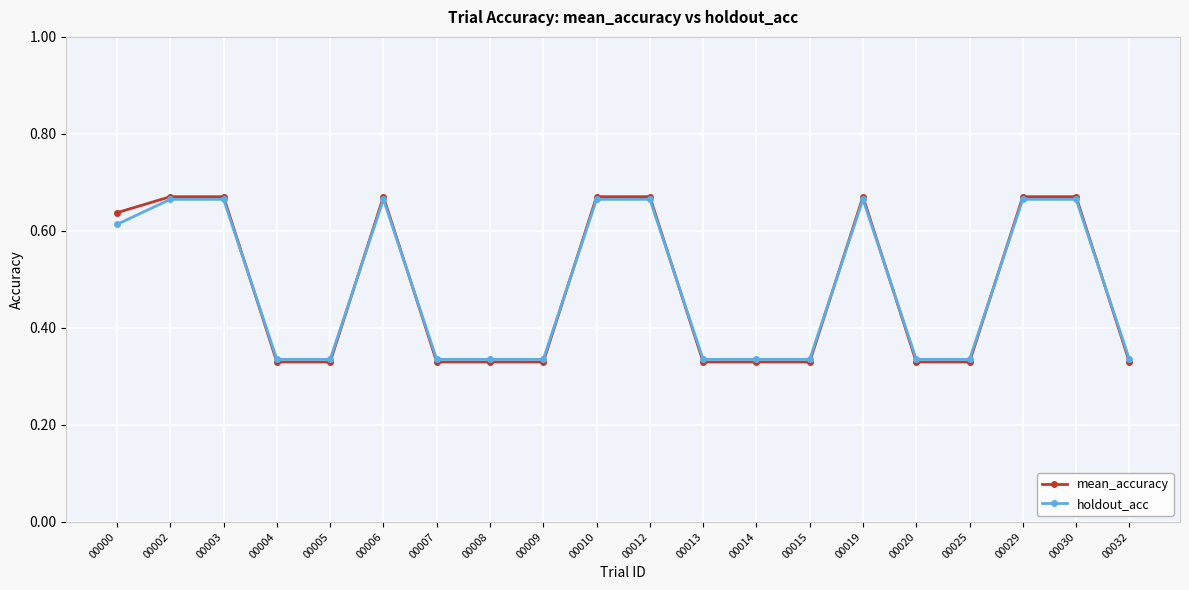

Is the value of holdout_acc at 00032 greater than the value of mean_accuracy at 00002?

No